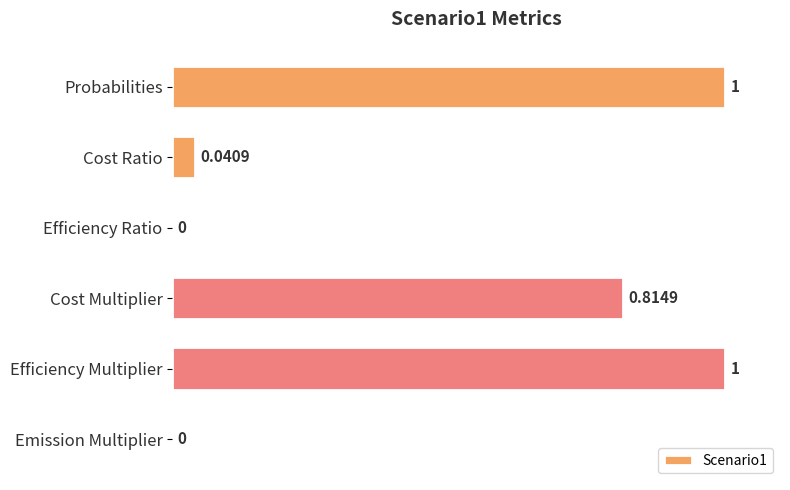

What is the change in value from Probabilities to Emission Multiplier?

-1.0